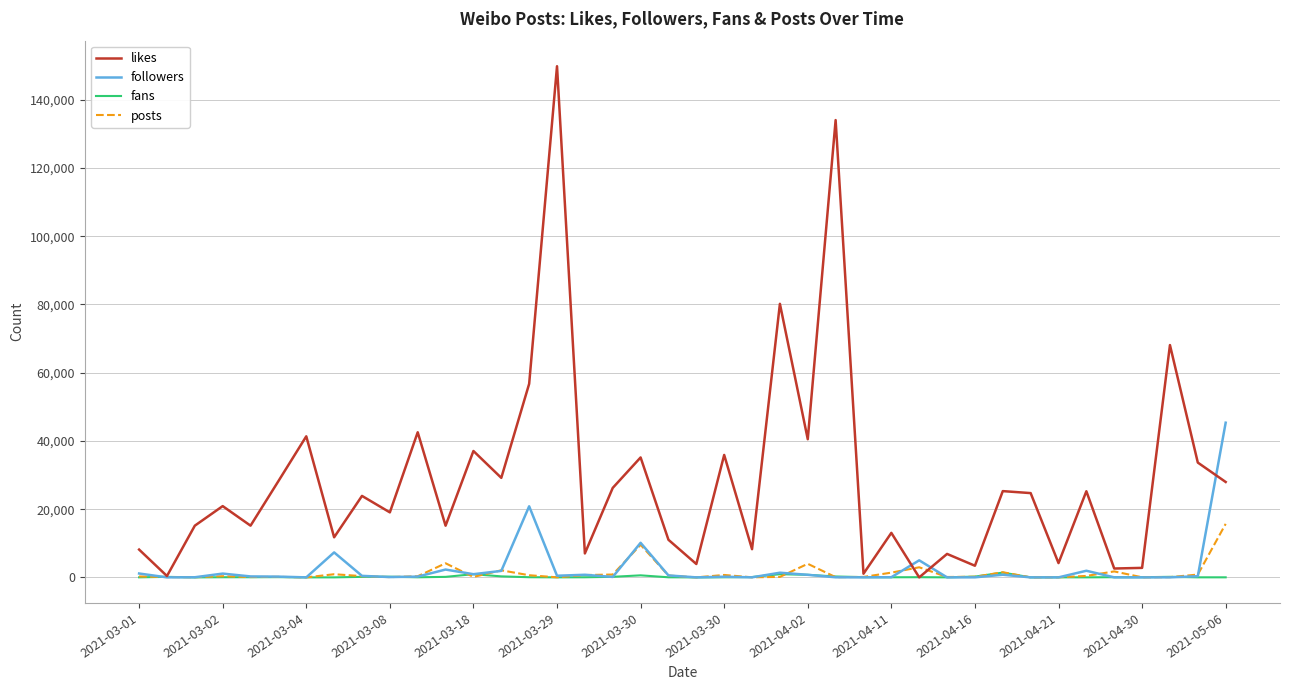

What is the maximum value for fans?

1406